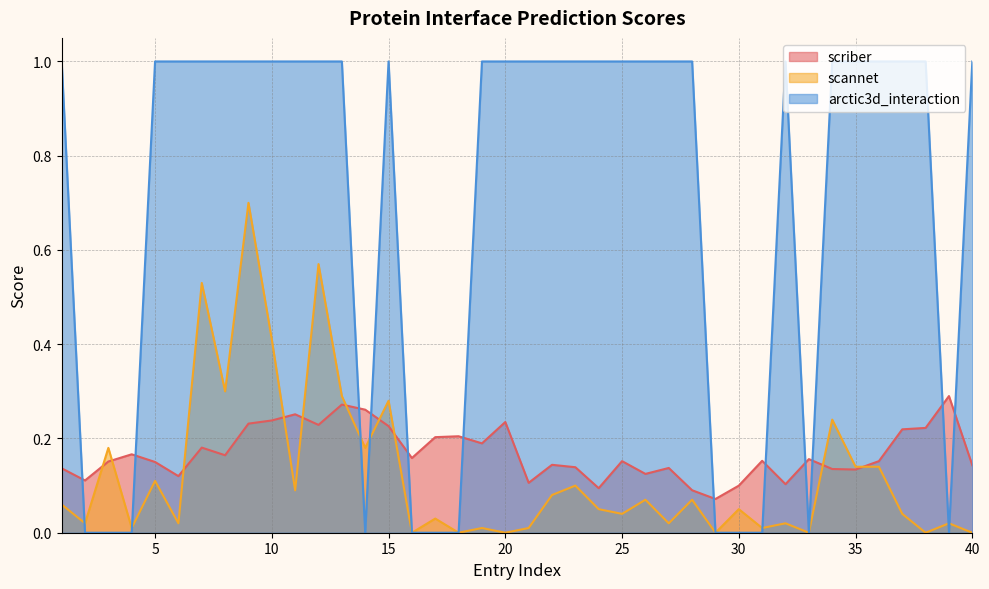

Which category has the lowest value across all series?

16